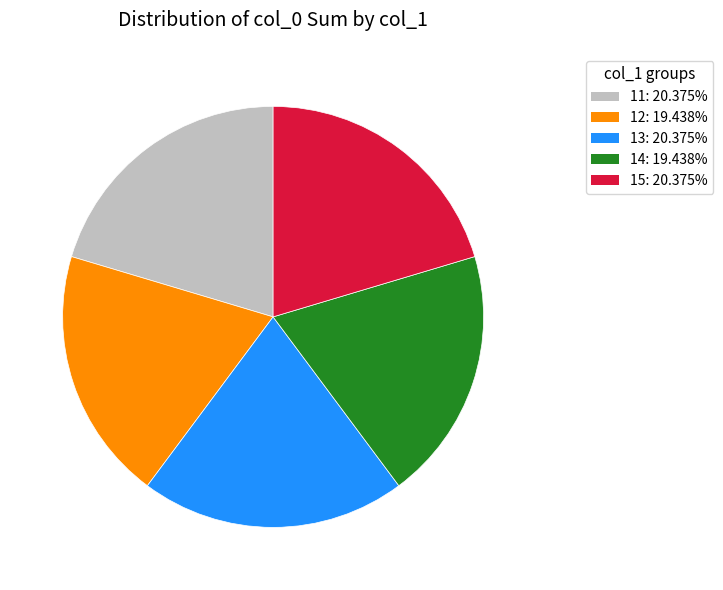

Does any single category account for the majority?

No